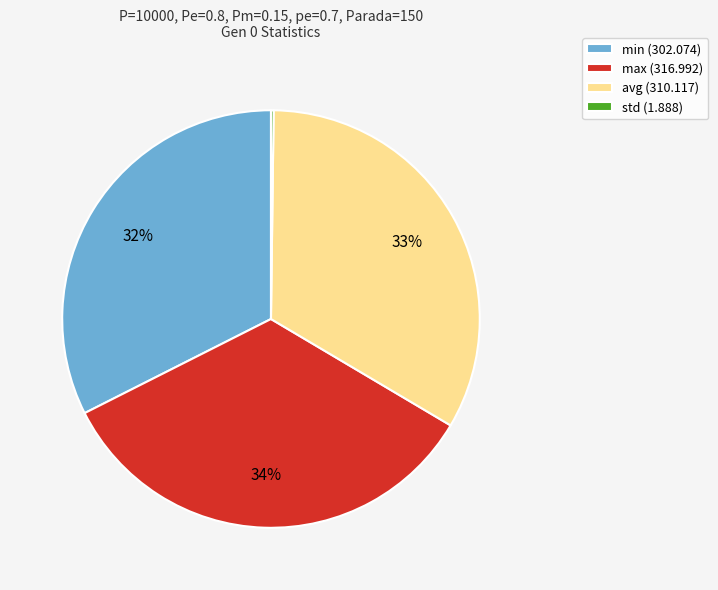

Combined, do max and min account for over 50%?

Yes